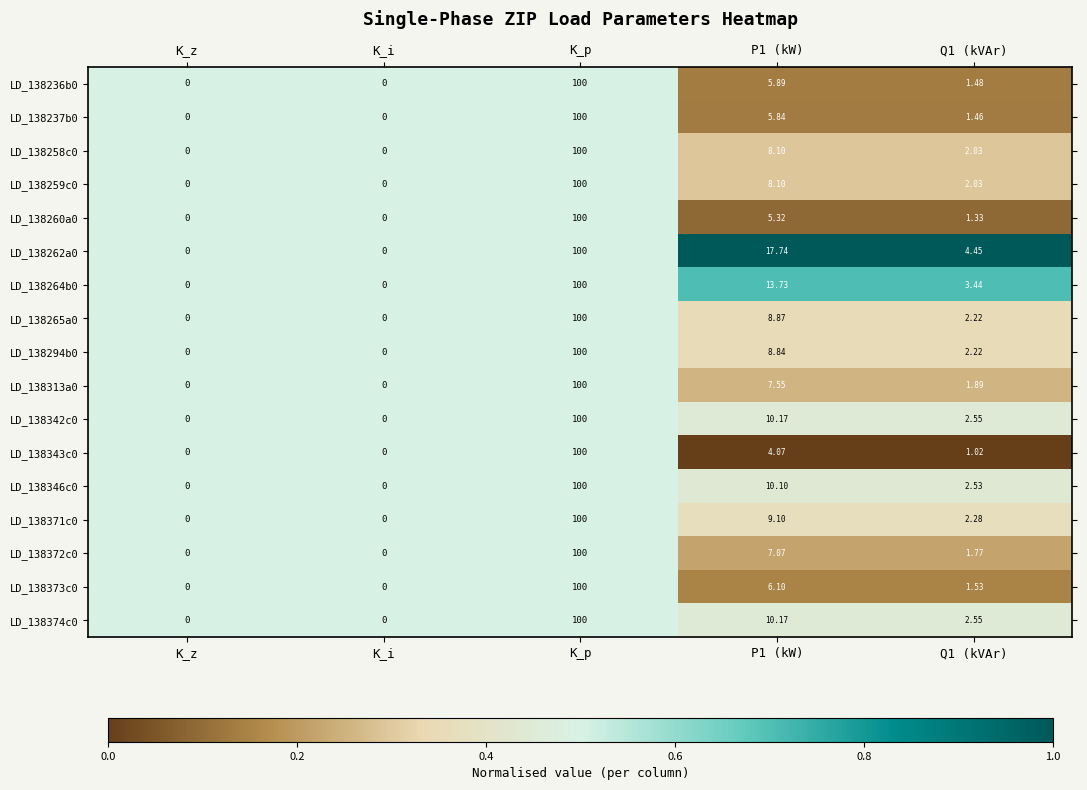

At which label does LD_138294b0 first exceed 2?

K_p